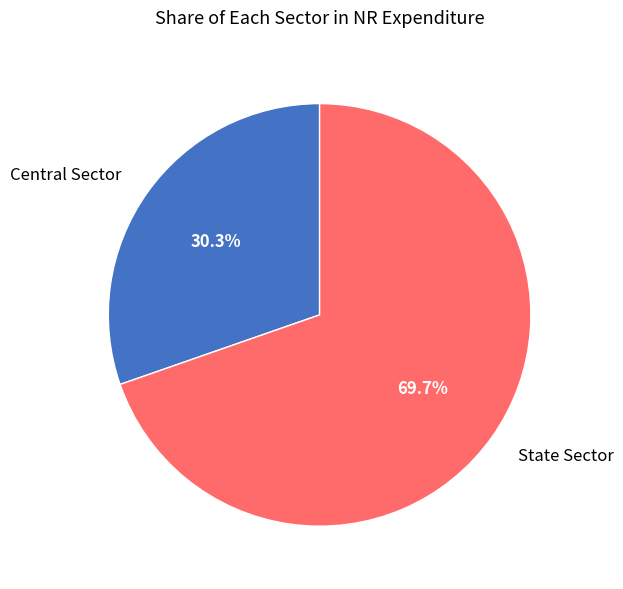

True or false: Central Sector accounts for 30% of the total.

True